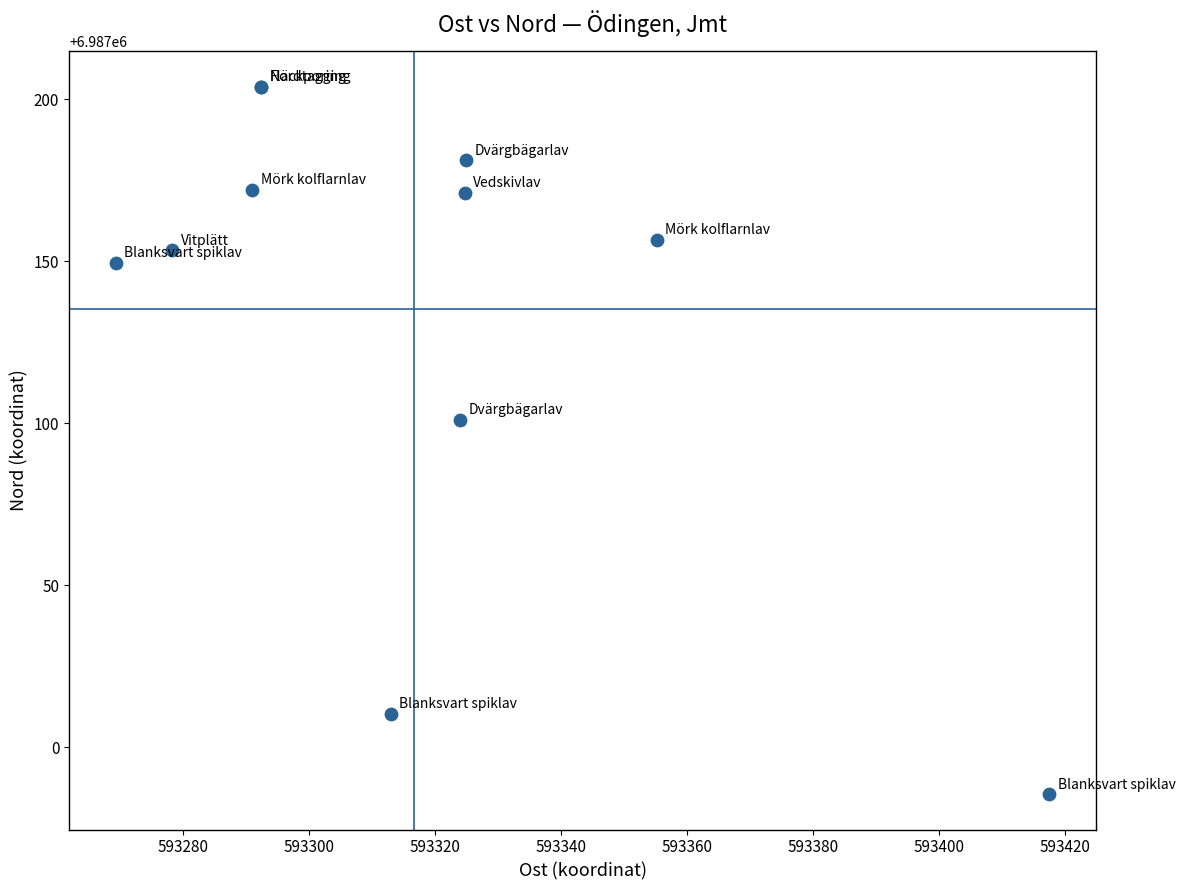

What Y value in the scatter plot is closest to 6987094?

6987101.1